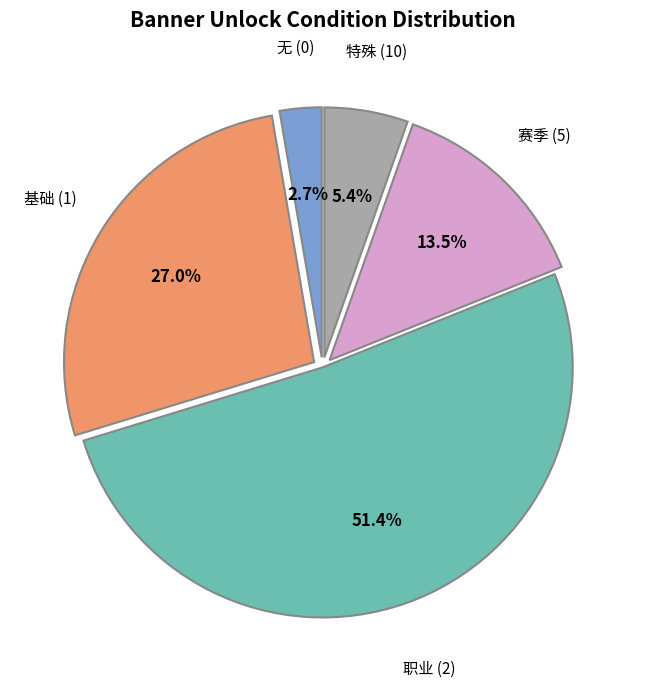

How many slices are in this pie chart?

5